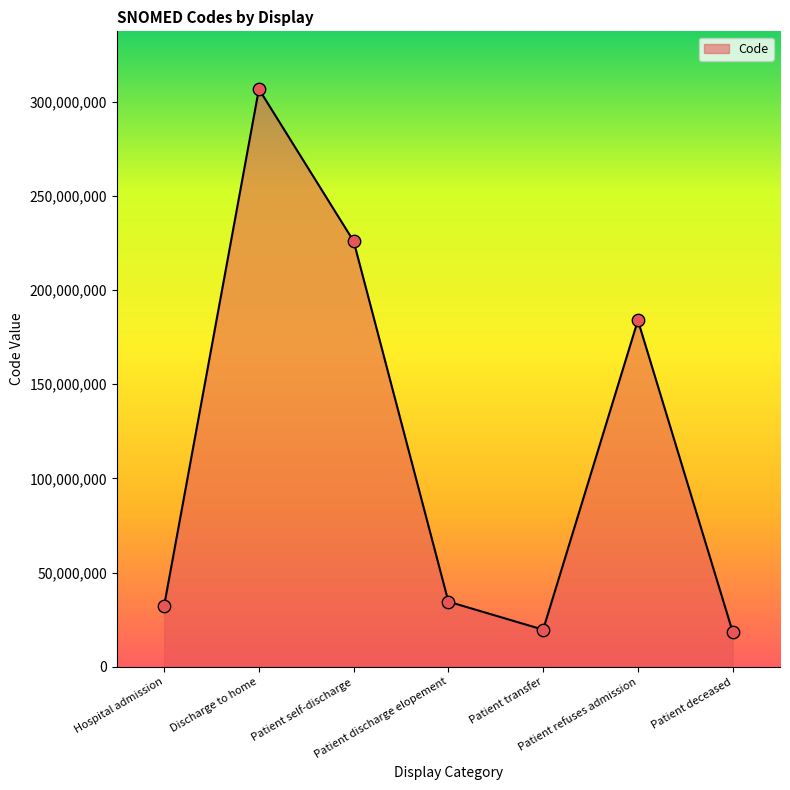

Between Patient discharge elopement and Patient transfer, which is larger?

Patient discharge elopement